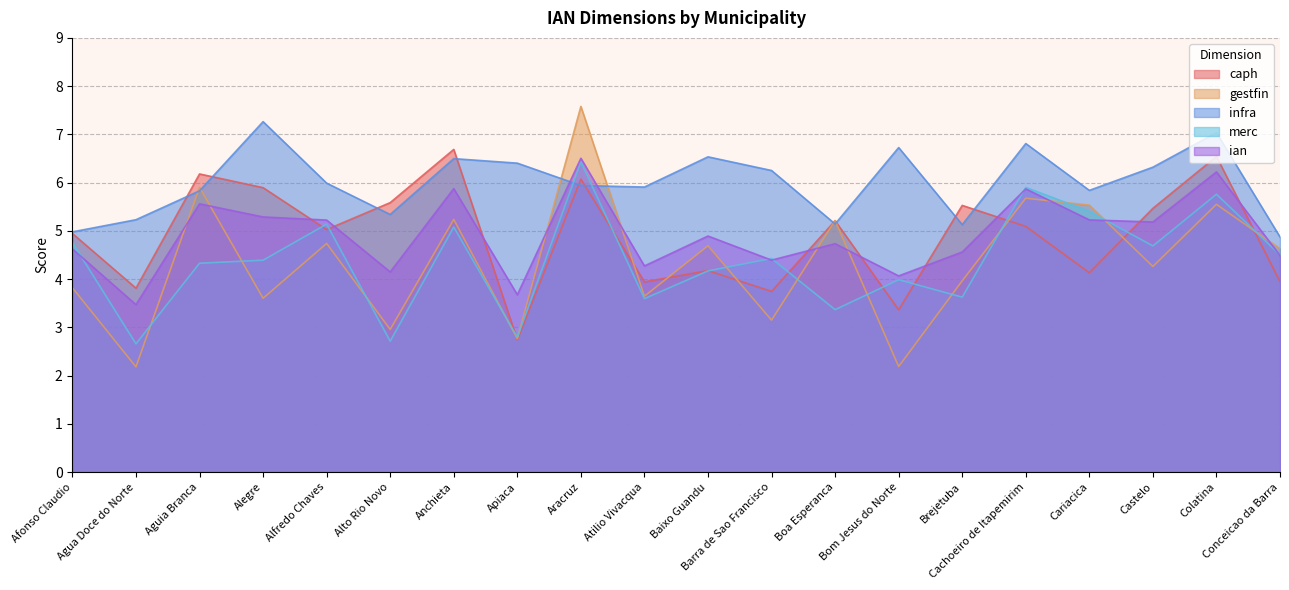

What is the spread (max minus min) of values at Colatina?

1.5